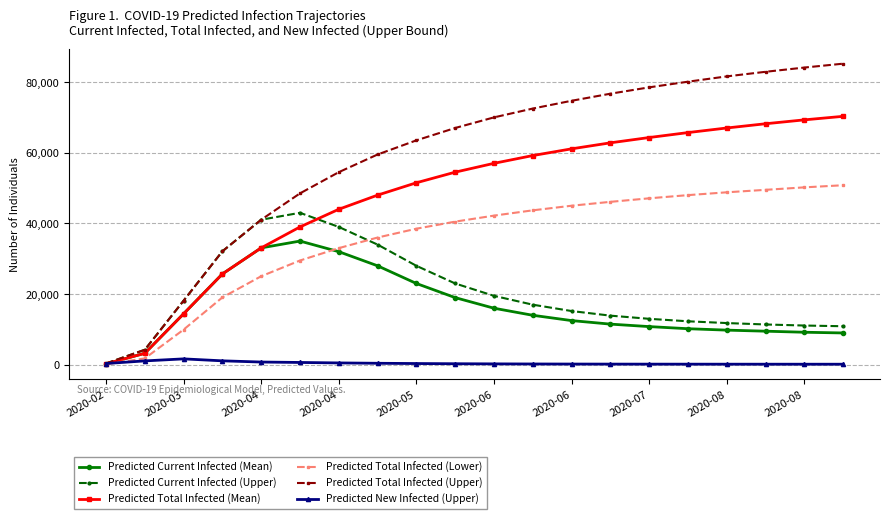

Which series has the largest total across all categories?

Predicted Total Infected (Upper)